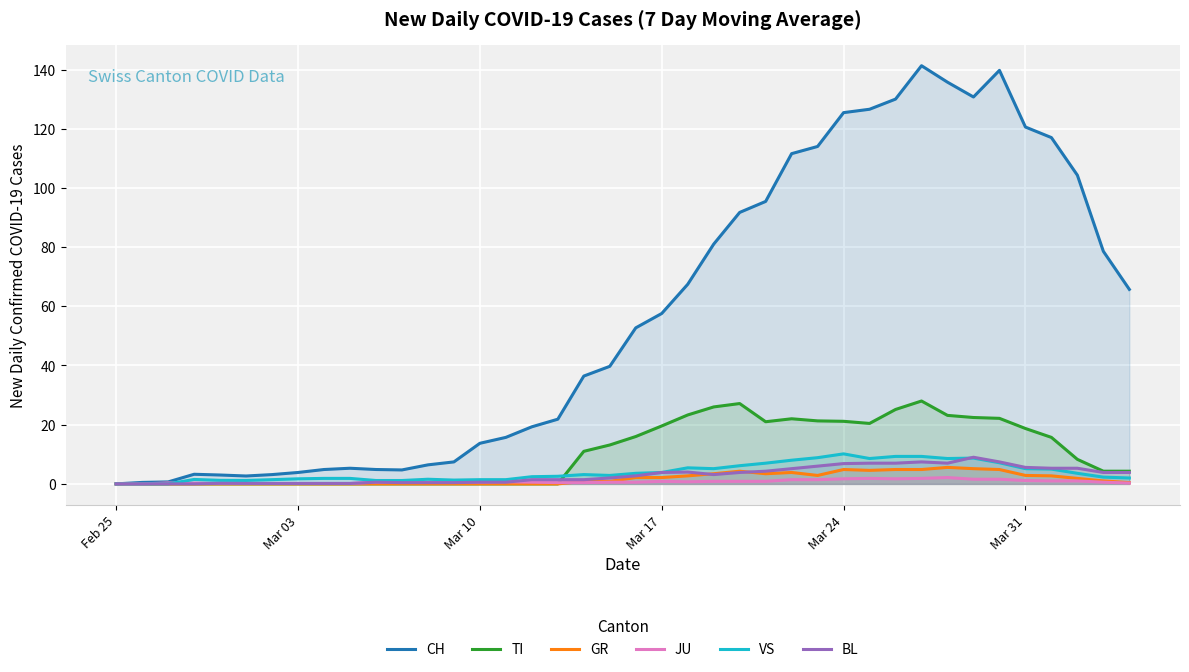

What is the maximum value for TI?

28.0